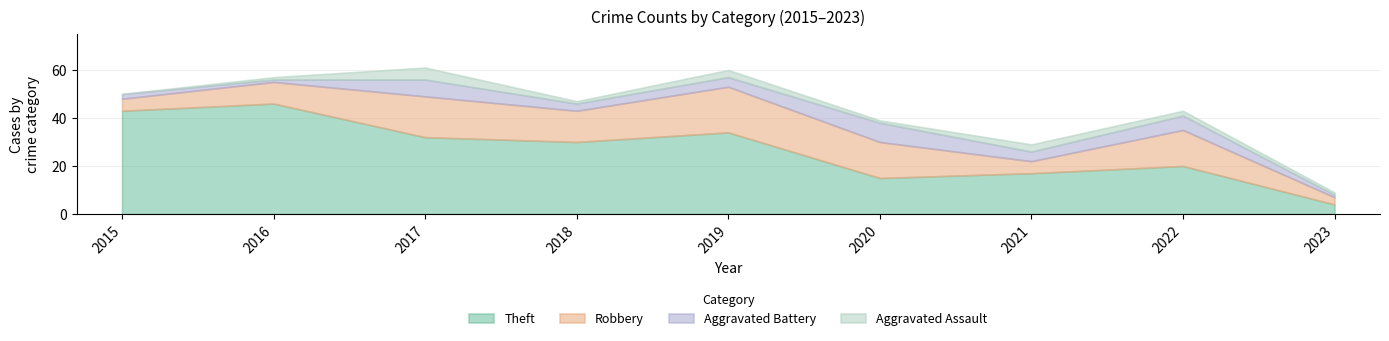

How many lines are shown in the chart?

4